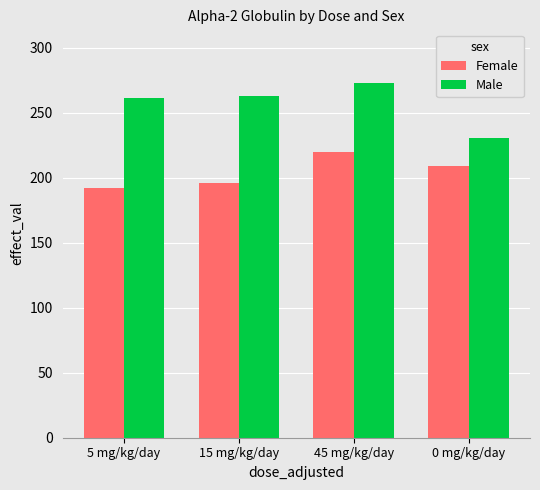

At 15 mg/kg/day, list the series in order from largest to smallest.

Male, Female